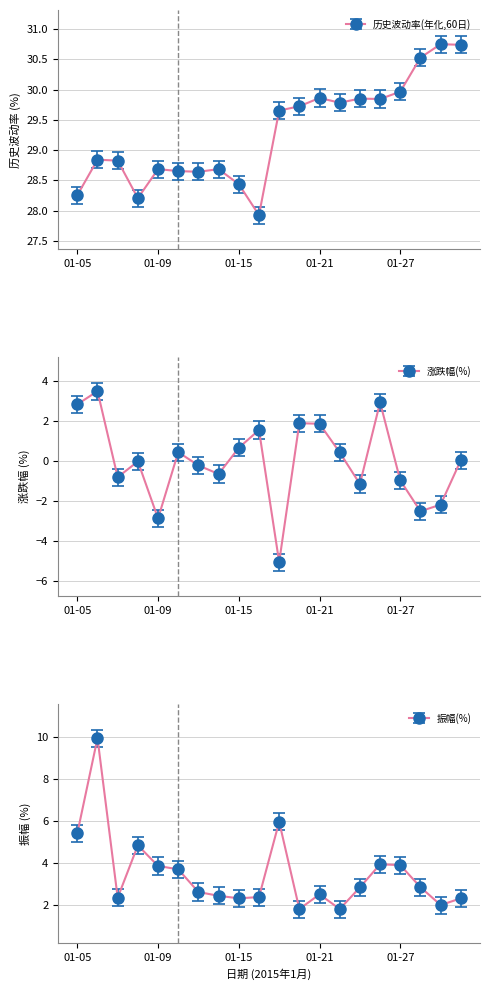

How many interior local valleys does the 涨跌幅(%) series have?

6